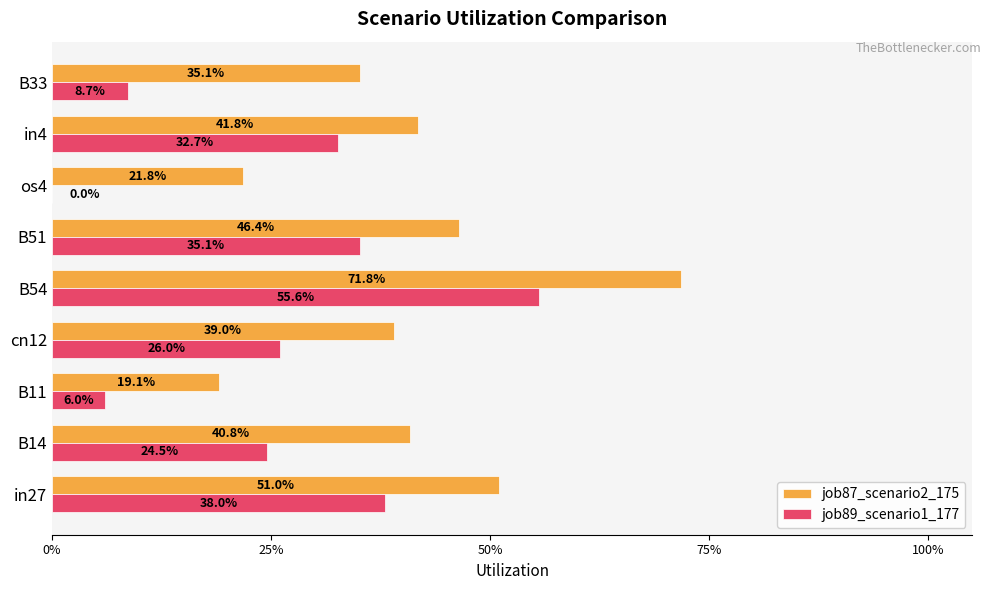

Reading left to right, list all the values displayed in this chart.

job87_scenario2_175: 0.5	0.4	0.2	0.4	0.7	0.5	0.2	0.4	0.4
job89_scenario1_177: 0.4	0.2	0.1	0.3	0.6	0.4	0.0	0.3	0.1